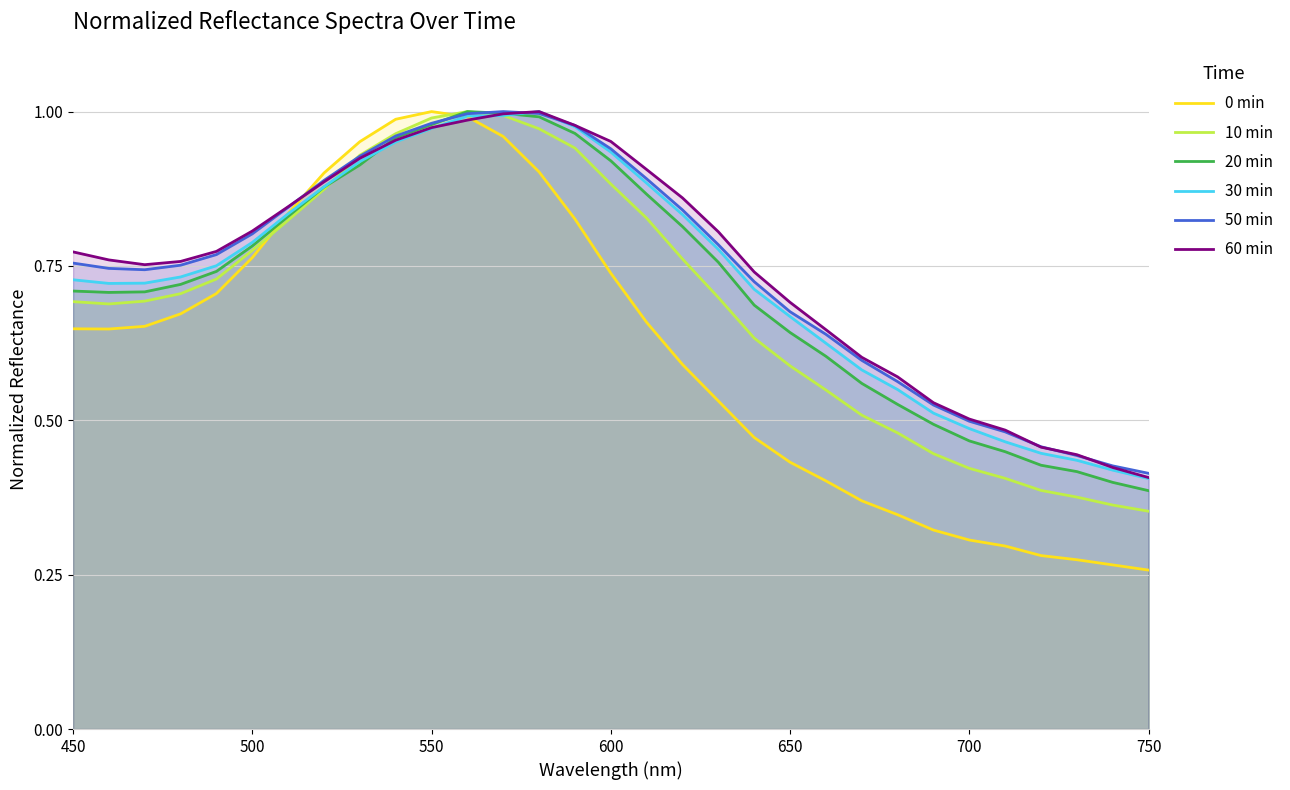

How many lines are shown in the chart?

6